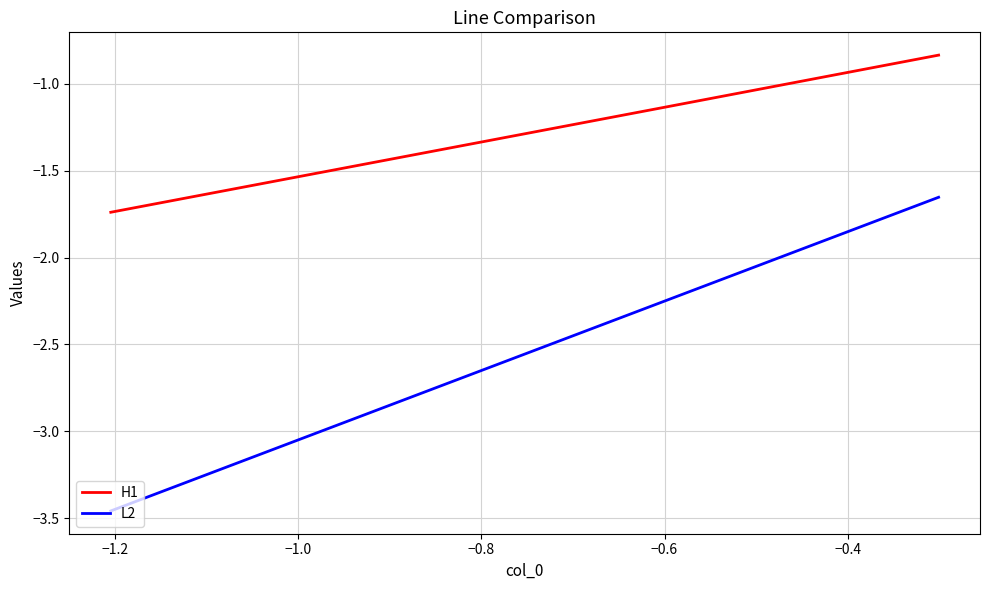

True or false: L2 and H1 cross at least once.

False